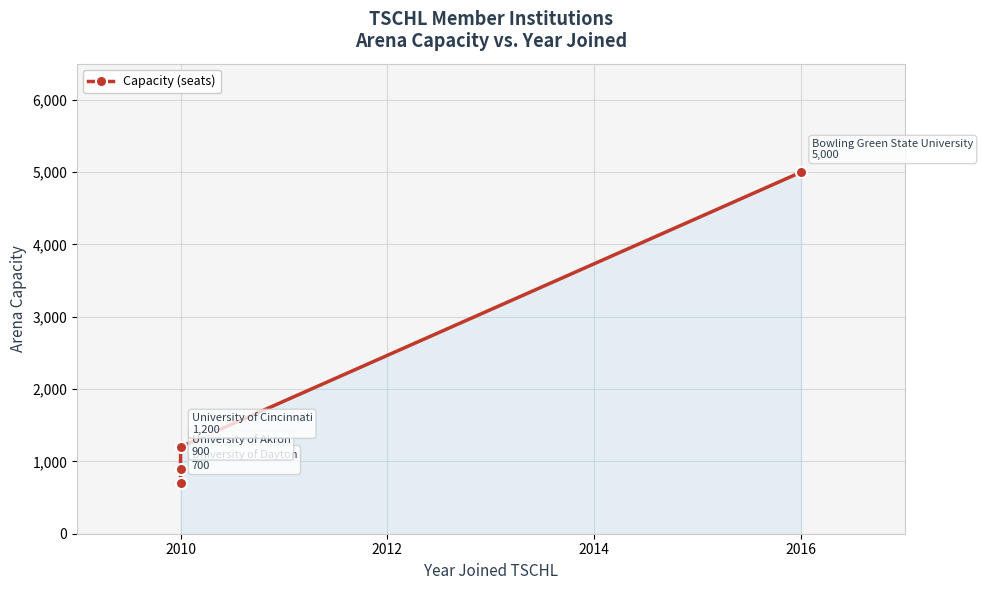

Which has a higher value, 2010 or 2010?

2010